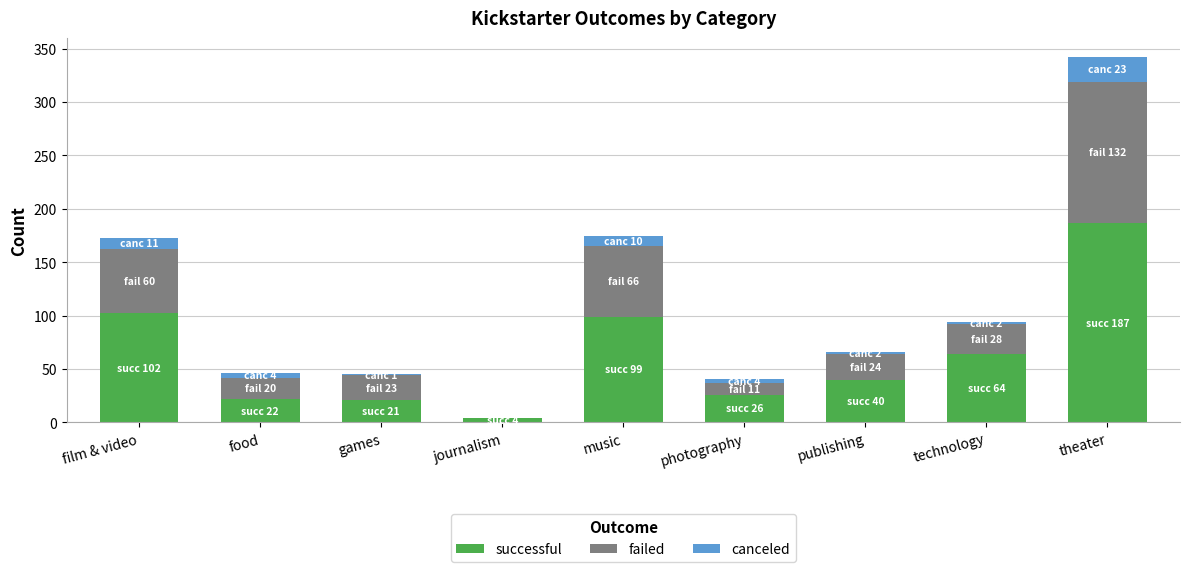

The value of successful at theater is 298. True or false?

False